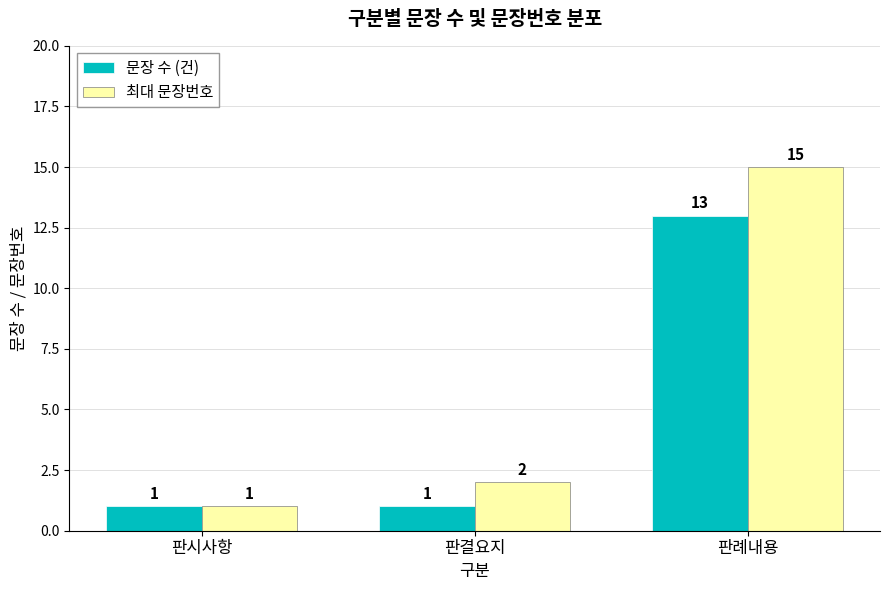

How many 문장 수 (건) values are between 1 and 13?

3